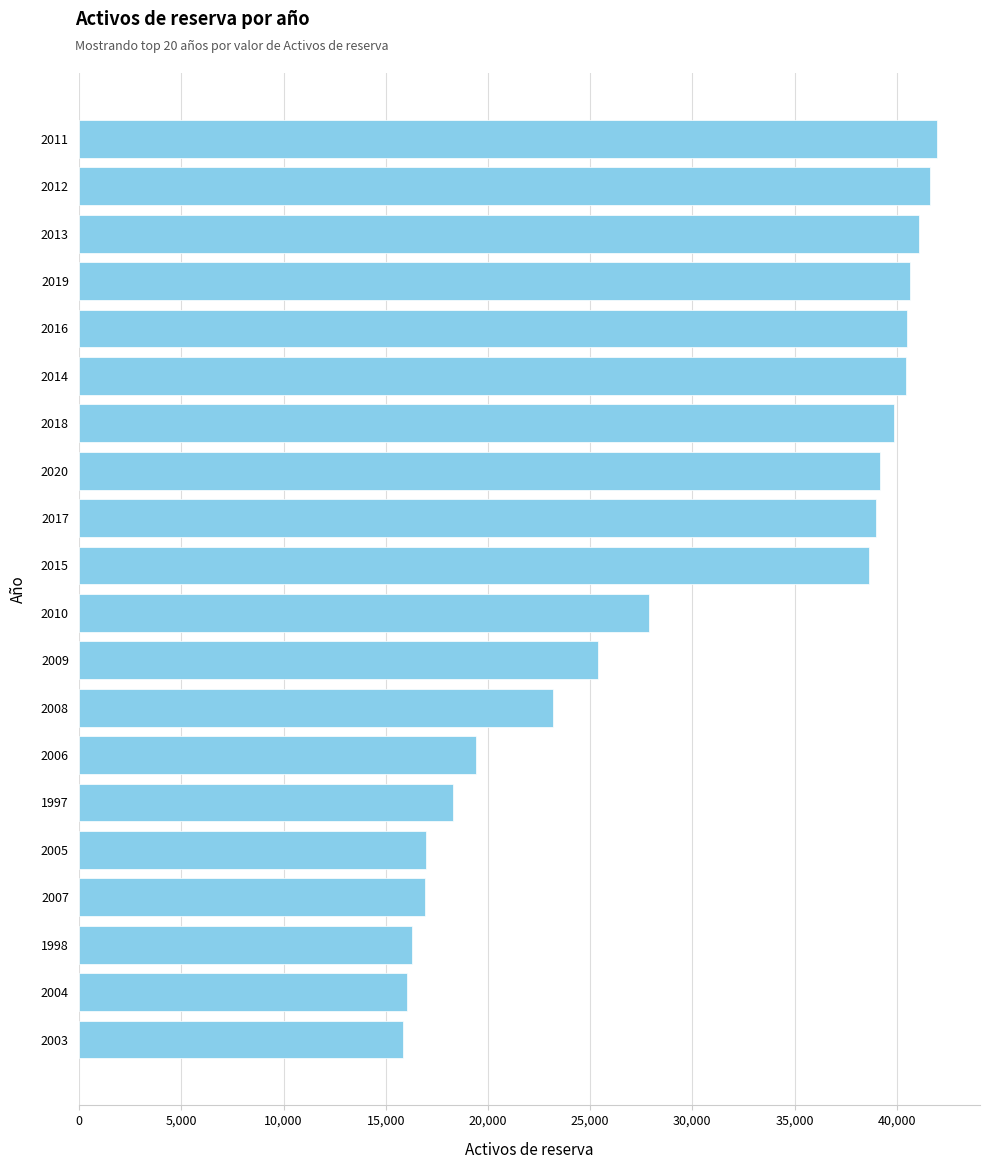

True or false: the data shows 25373 at 2009.

True